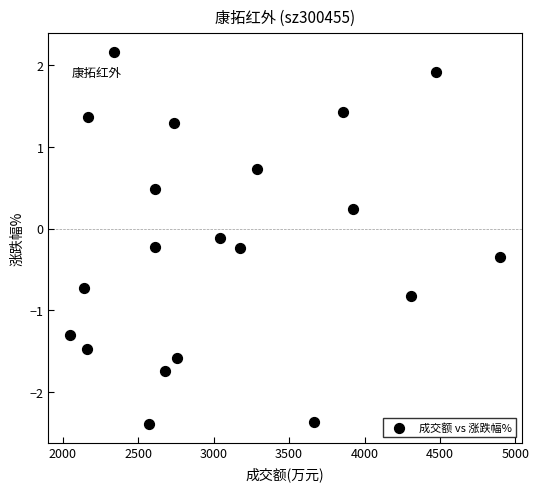

What is the range of X values (max minus min)?

2851.0